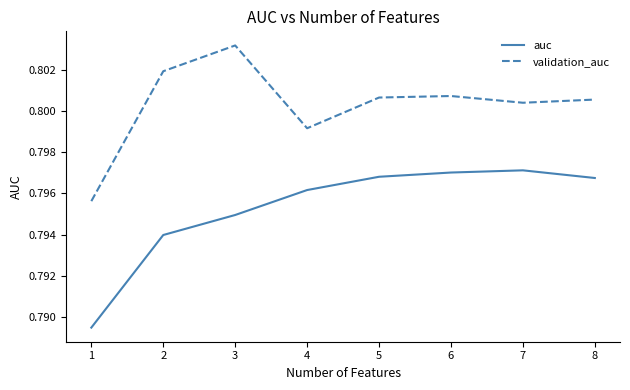

Is the value of validation_auc at 8 greater than the value of auc at 3?

Yes